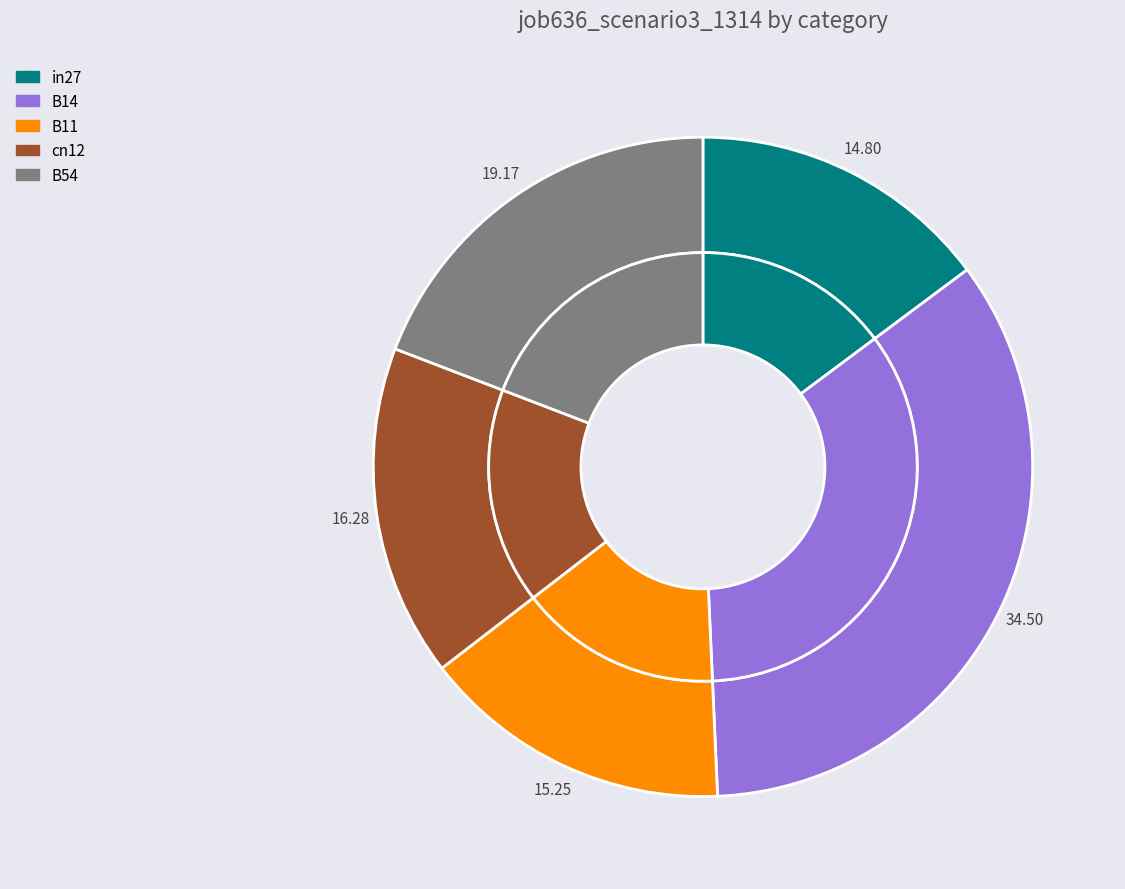

What is the largest slice in the pie chart?

B14